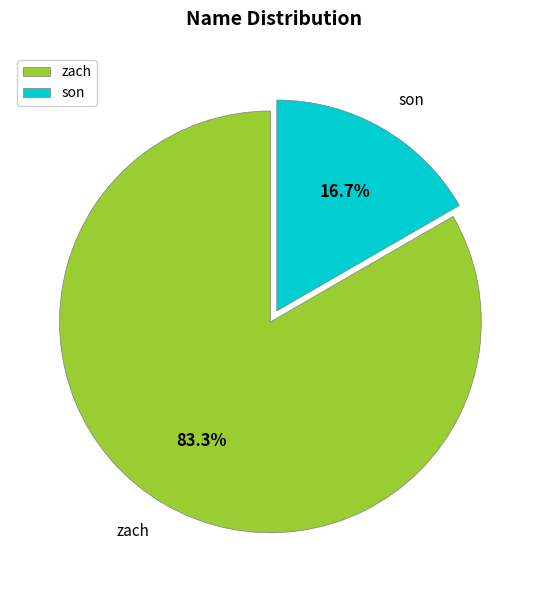

Does any single category account for the majority?

Yes